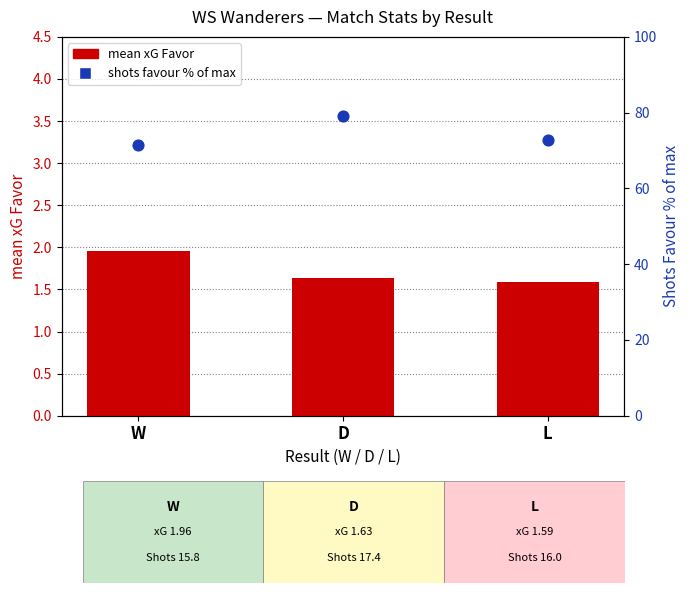

Which series reaches the maximum Y coordinate?

shots favour % of max